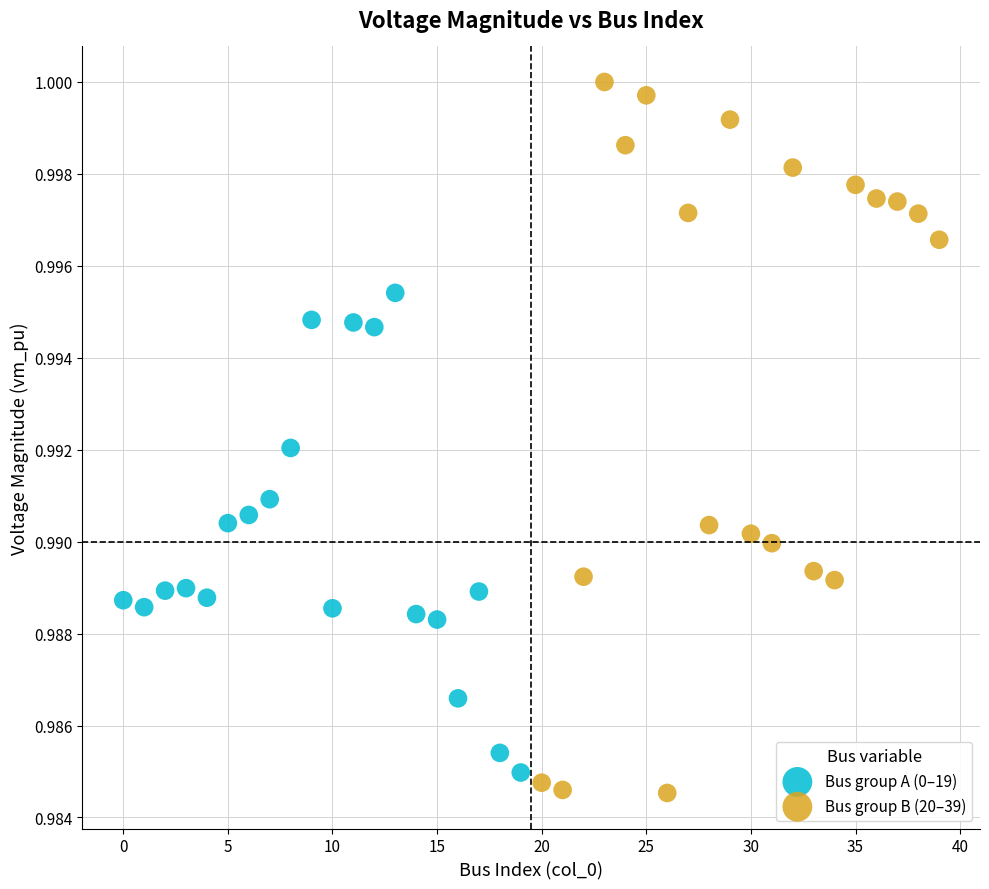

Which series reaches the maximum Y coordinate?

Bus group B (20–39)